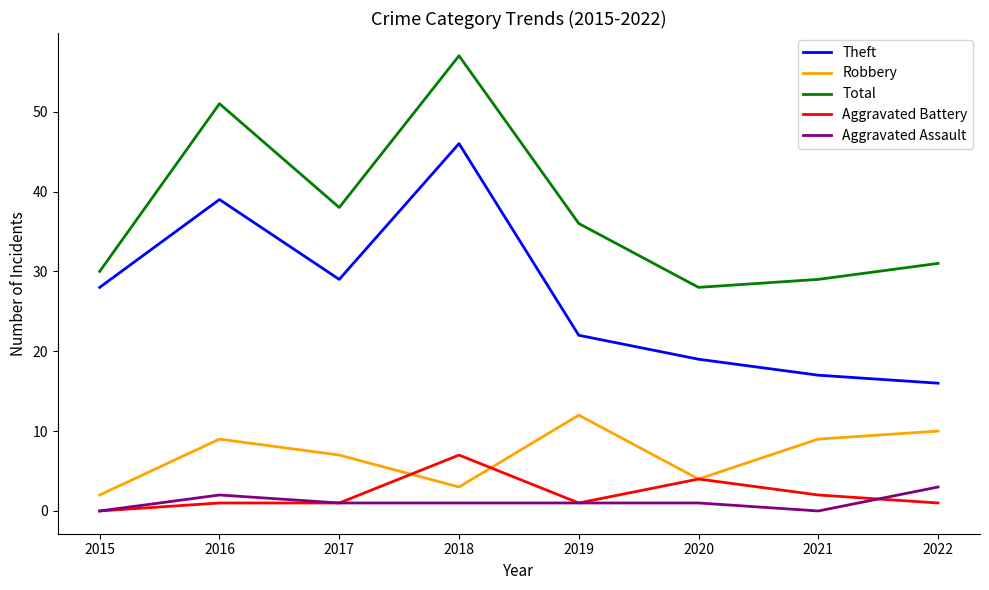

Where is the first local minimum for Total?

2017